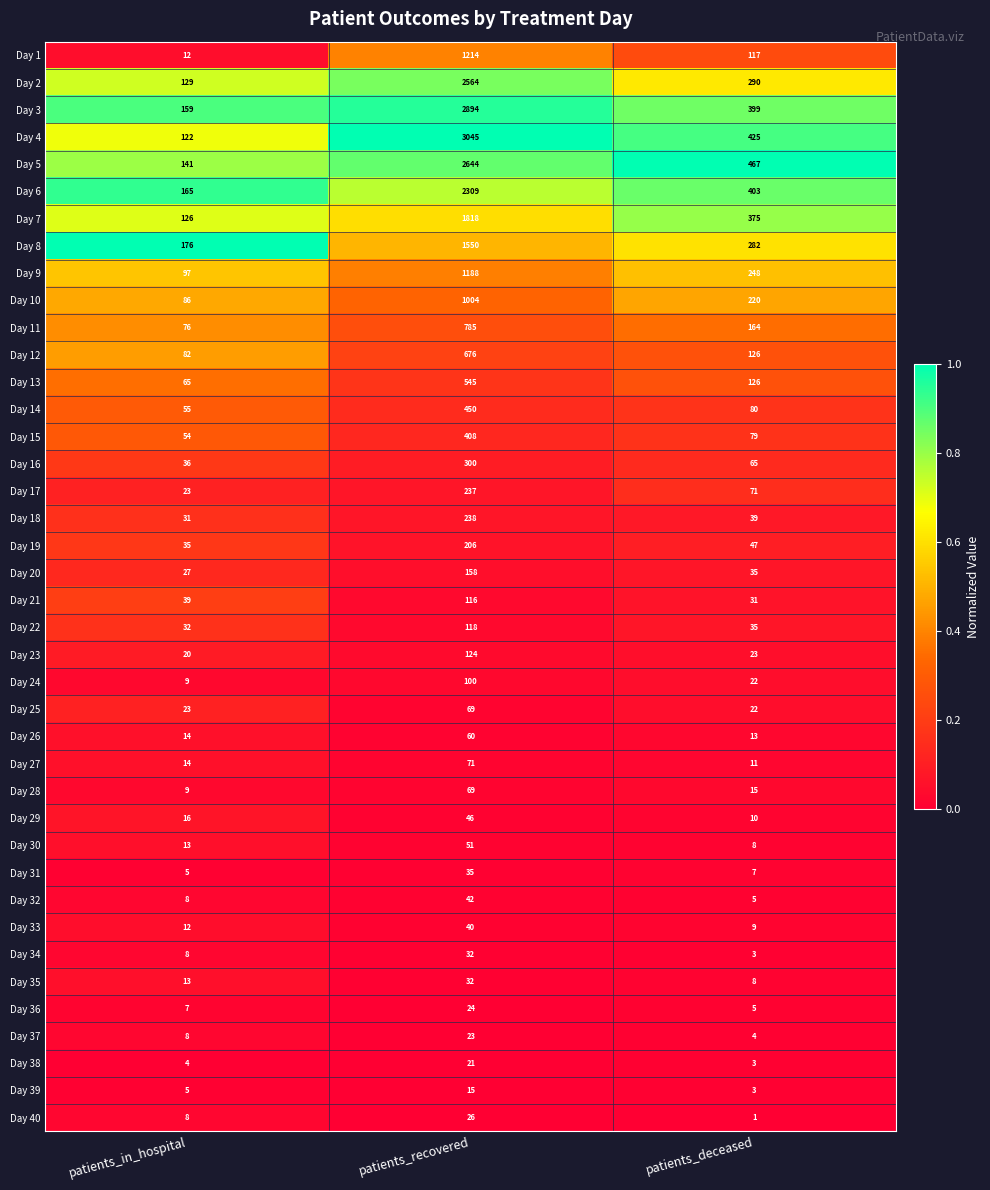

The Day 39 series shows 7 at patients_in_hospital. True or false?

False